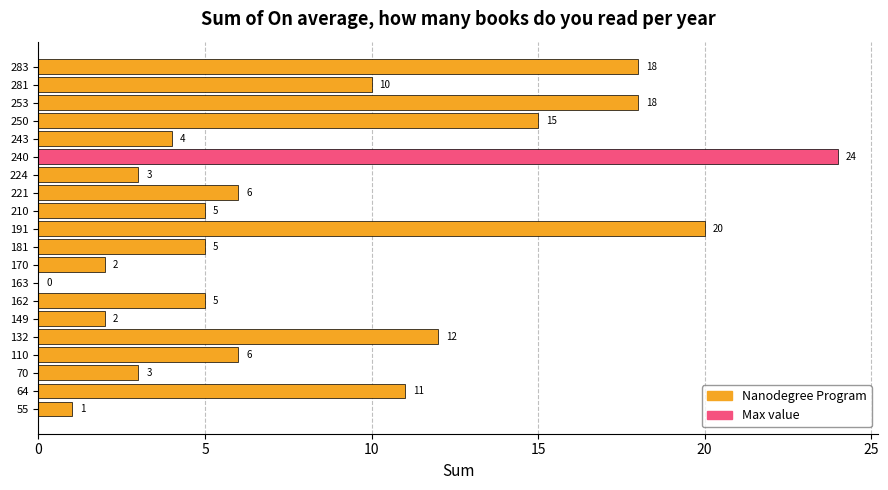

Which has a higher value, 55 or 70?

70